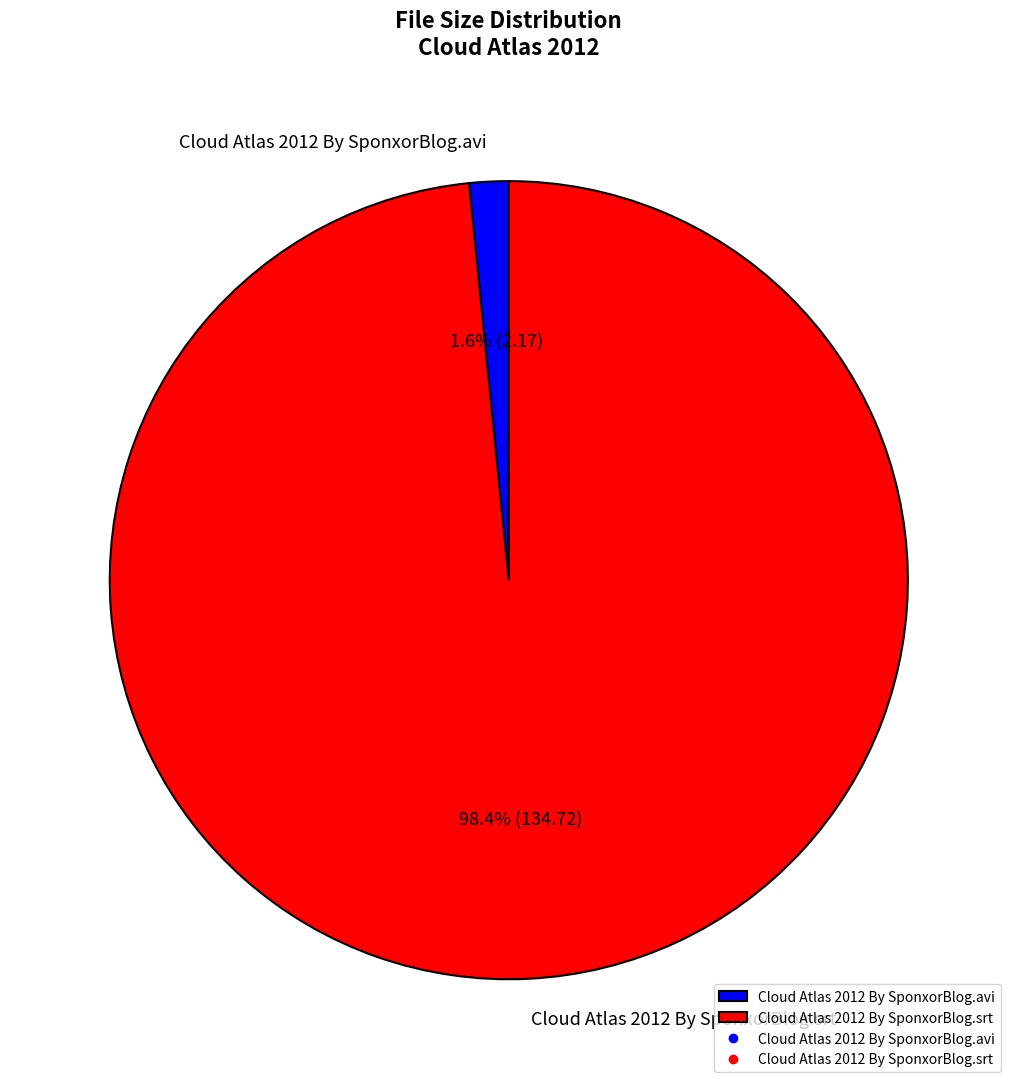

Is Cloud Atlas 2012 By SponxorBlog.srt the majority of the pie?

Yes